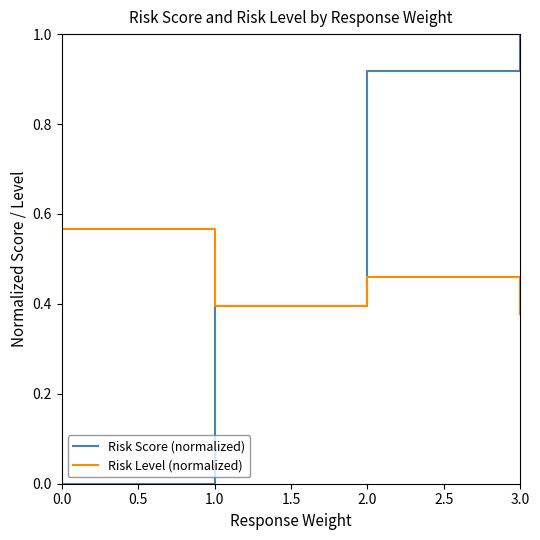

What position from the left is 2.0?

3